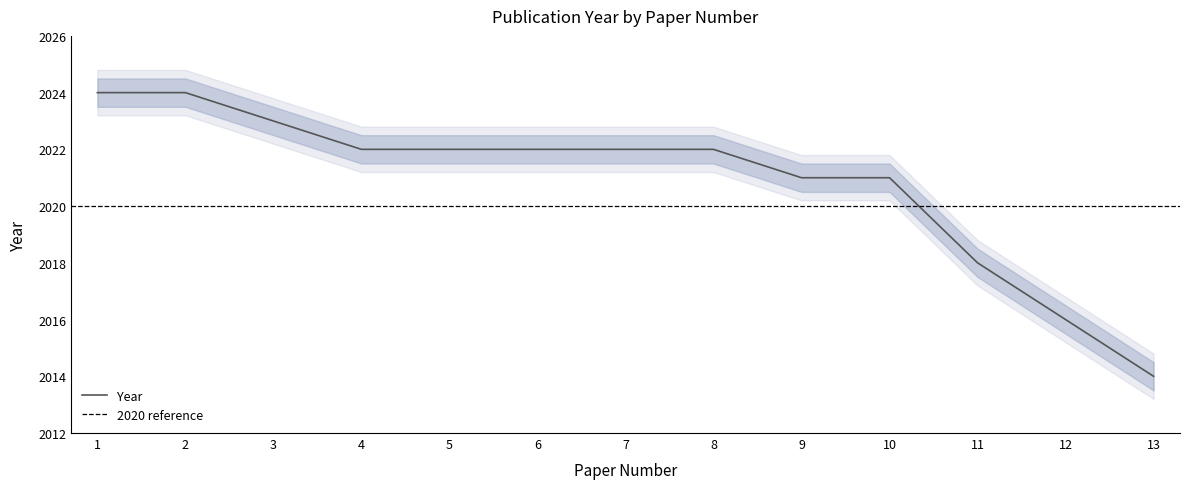

At which category does the chart reach its minimum across all series?

13